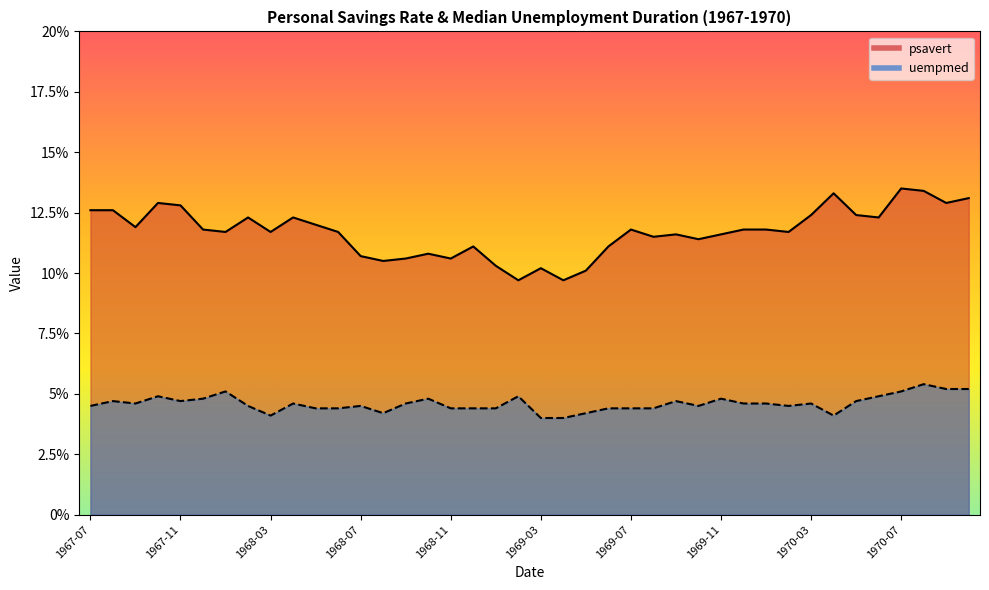

True or false: psavert and uempmed intersect in this chart.

False